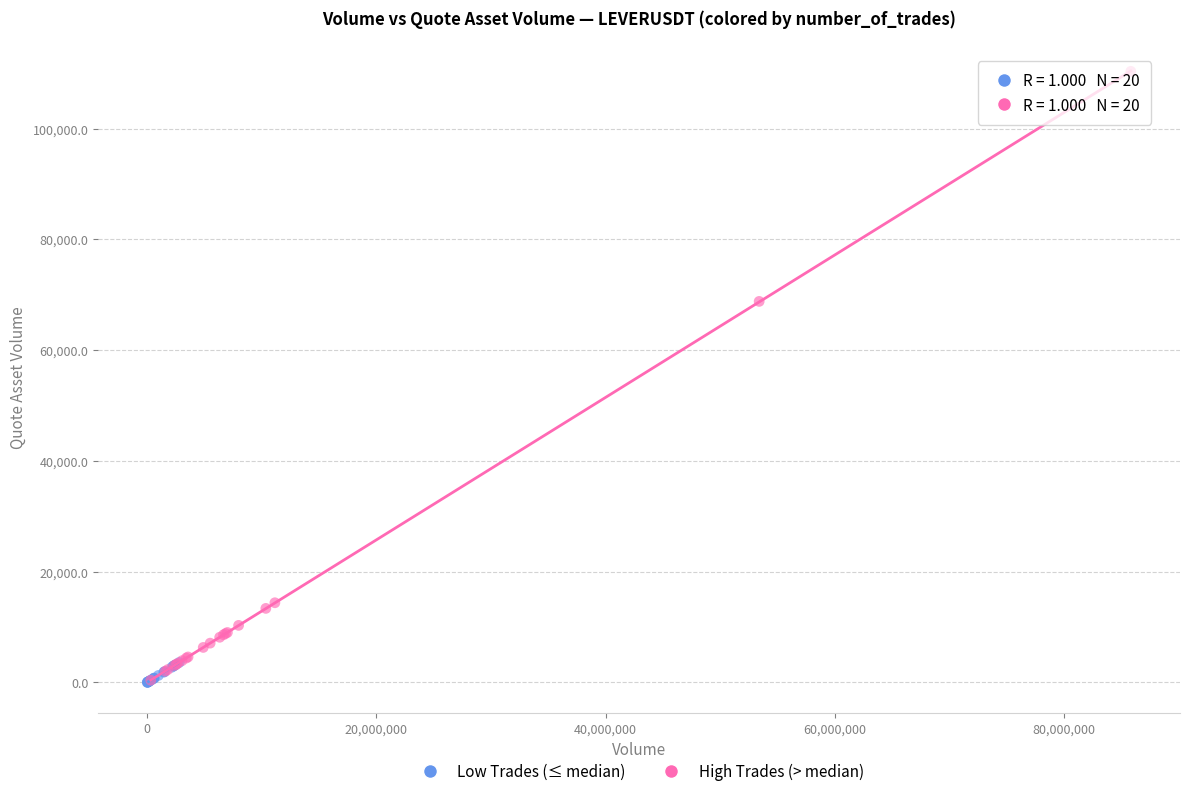

What are all the series names shown in the legend?

Low Trades (≤ median), High Trades (> median)